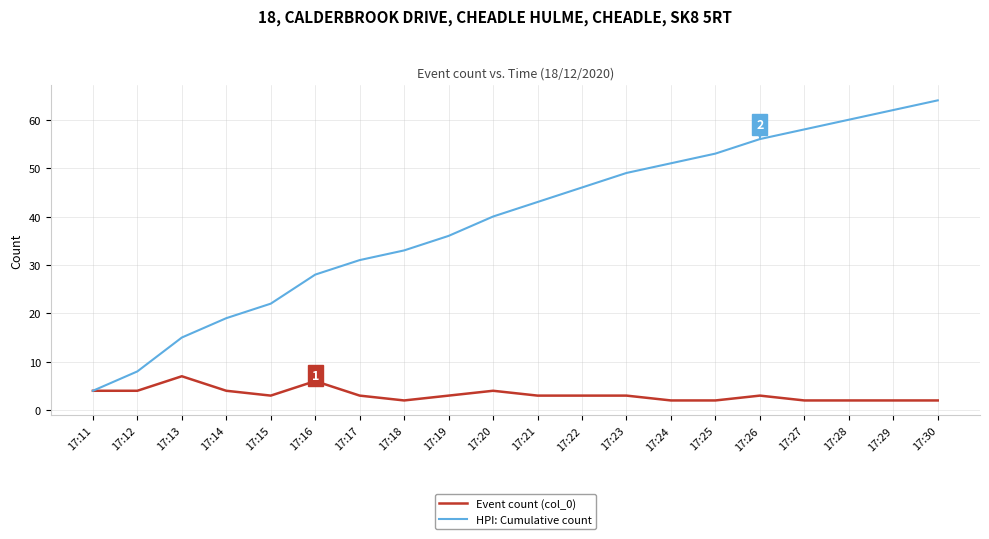

Where does the Event count (col_0) series first go above 3?

17:11